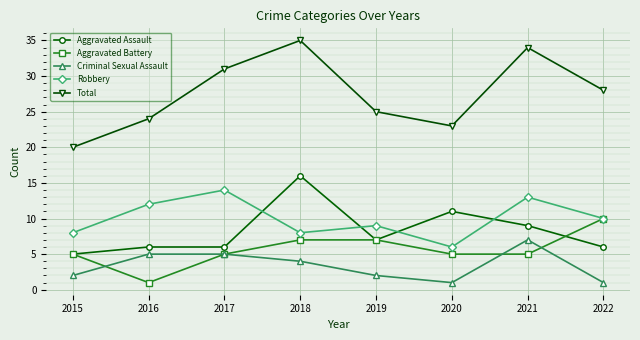

What is the lowest value of the Total series?

20